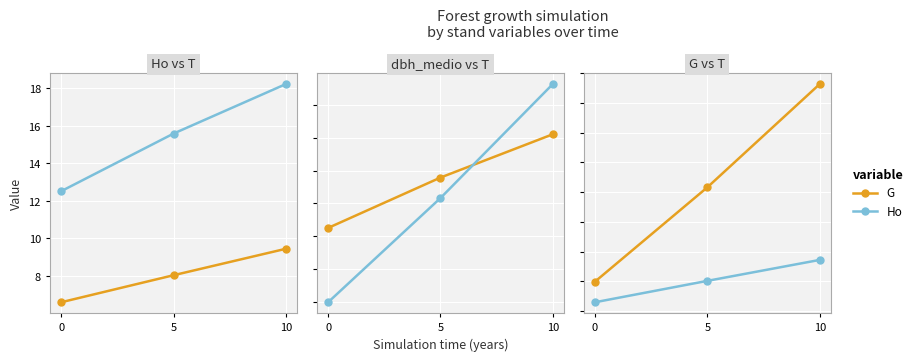

List the series in order of their peak value, lowest first.

Ho, dbh_medio, G